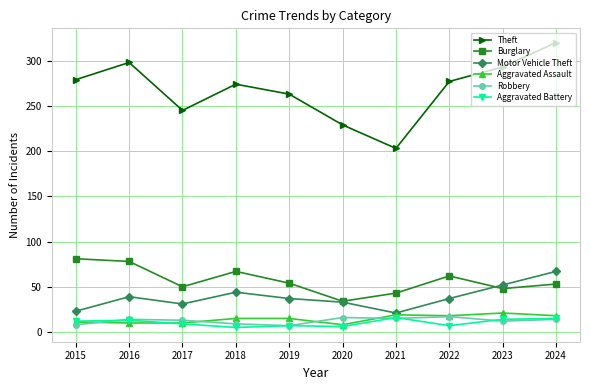

Where is the first local minimum for Motor Vehicle Theft?

2017